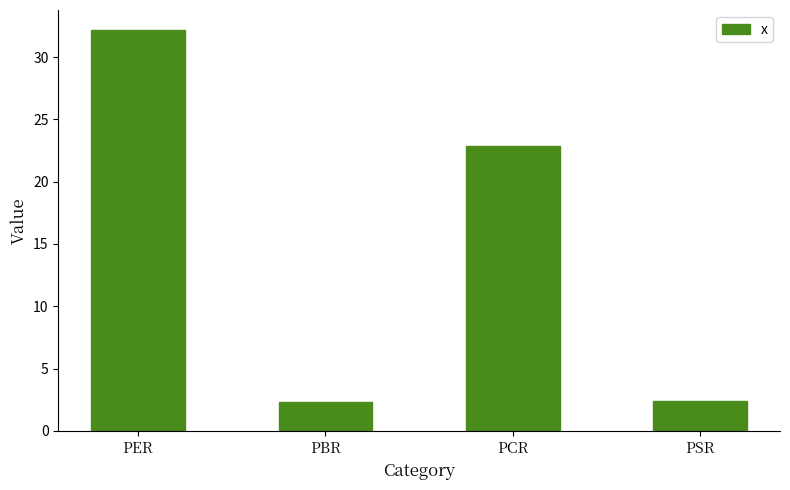

Read the value at PBR.

2.3